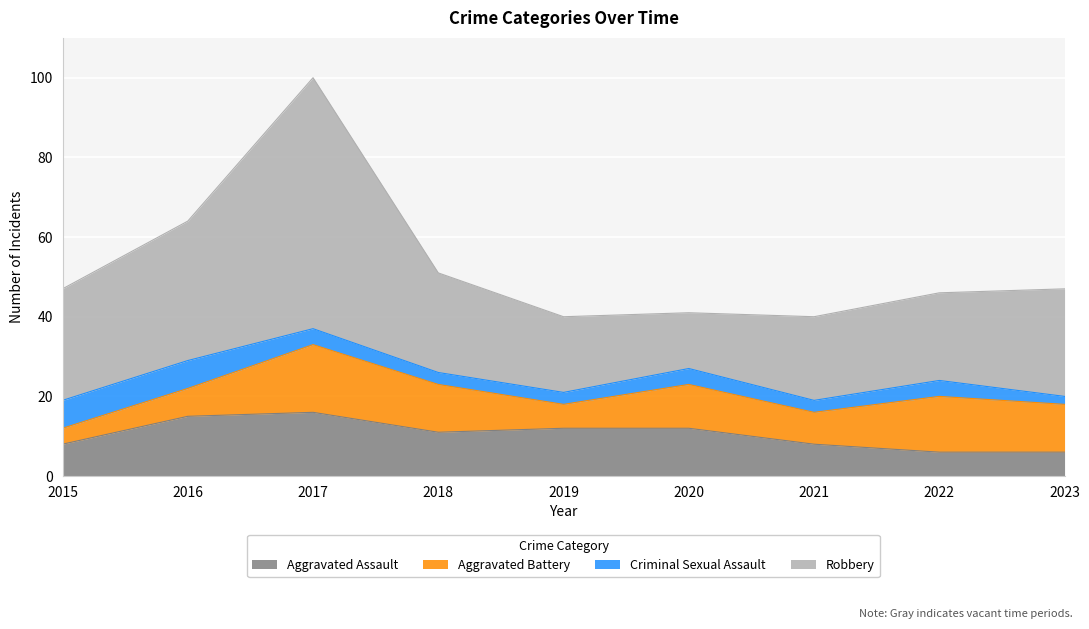

The Aggravated Assault series shows 3 at 2023. True or false?

False